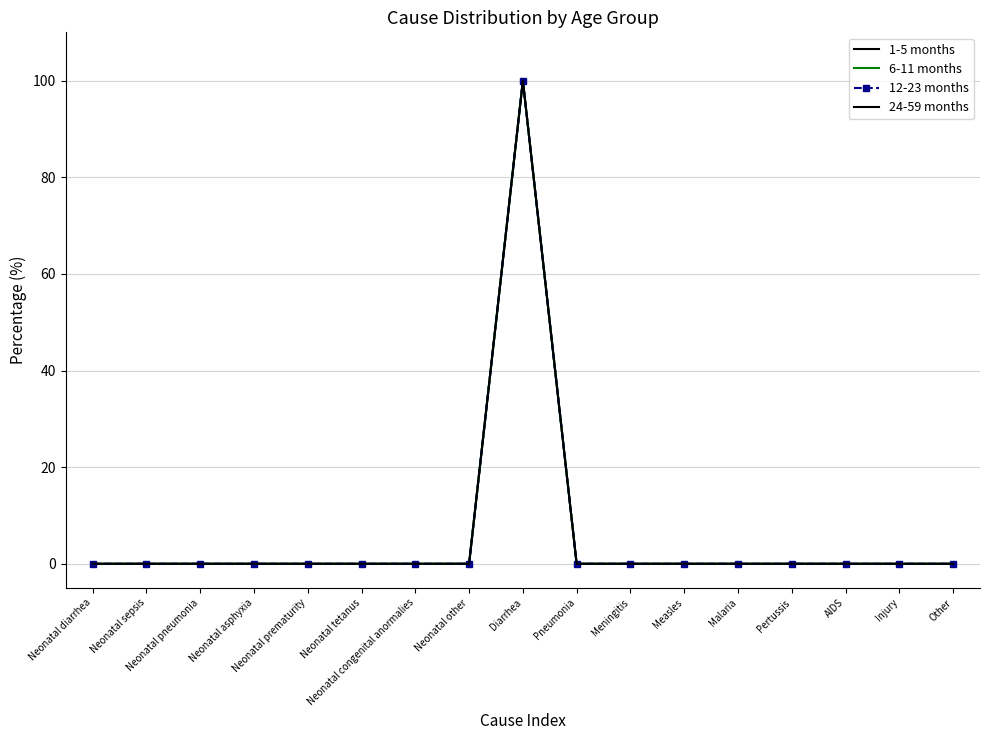

Which series has the largest total across all categories?

1-5 months